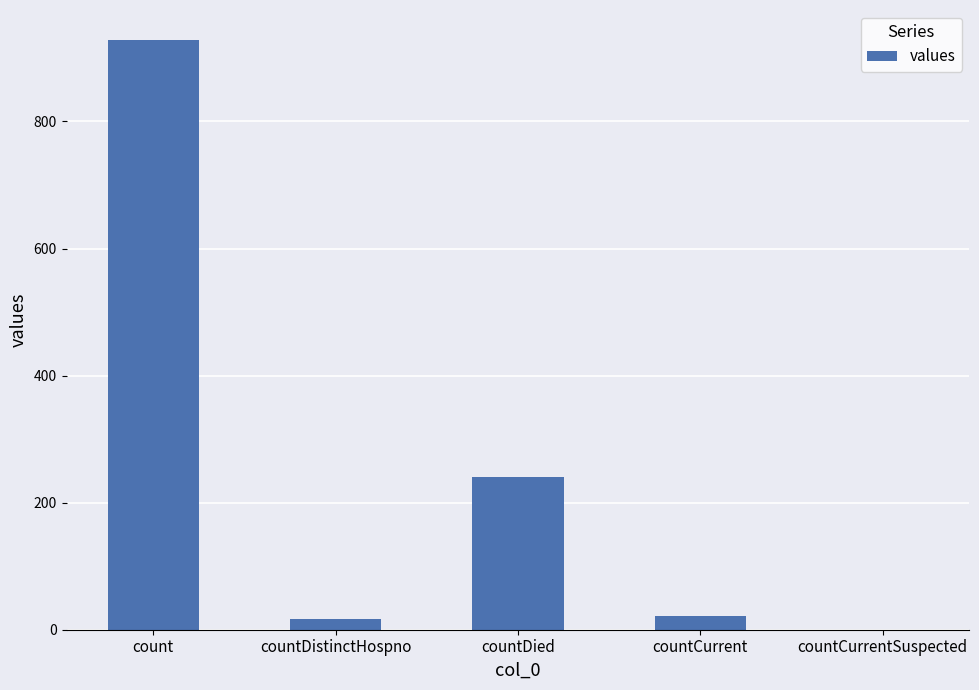

What is the sum of all values?

1209